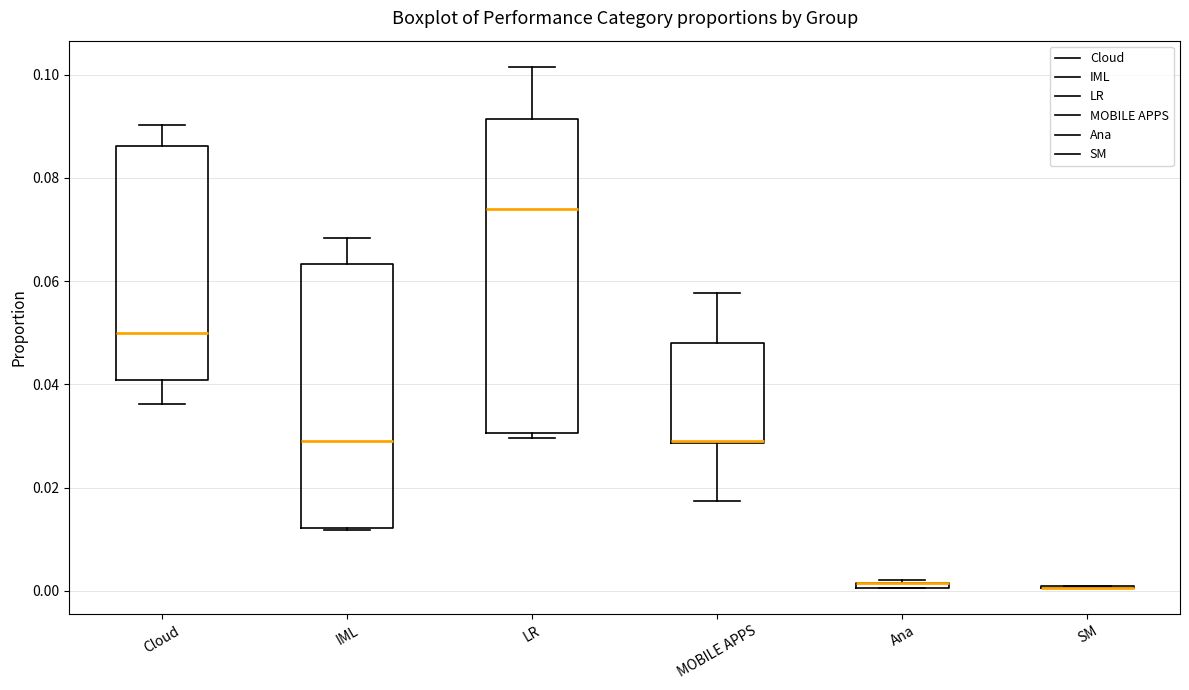

Where is the upper edge of the box for Ana on the y-axis? The values are not printed on the chart, so give them approximately, as read against the axis.

0.002